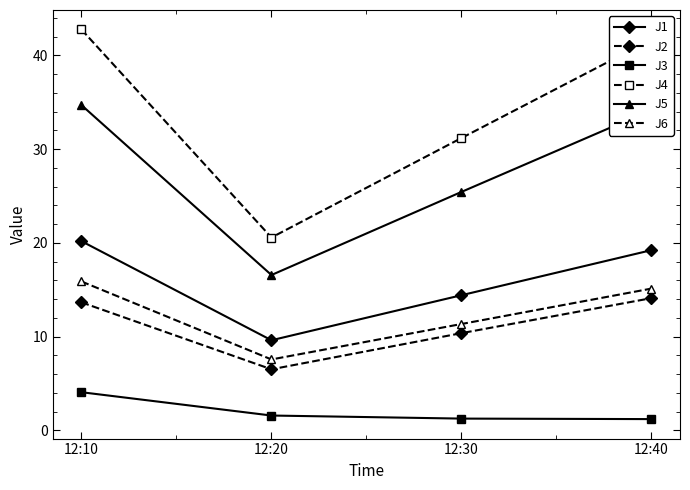

What is the difference between the highest and lowest values at 12:10?

38.7